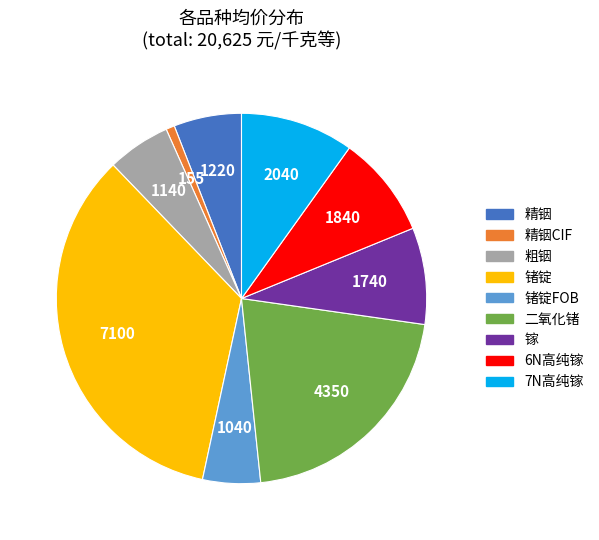

Which has a higher value, 精铟CIF or 二氧化锗?

二氧化锗